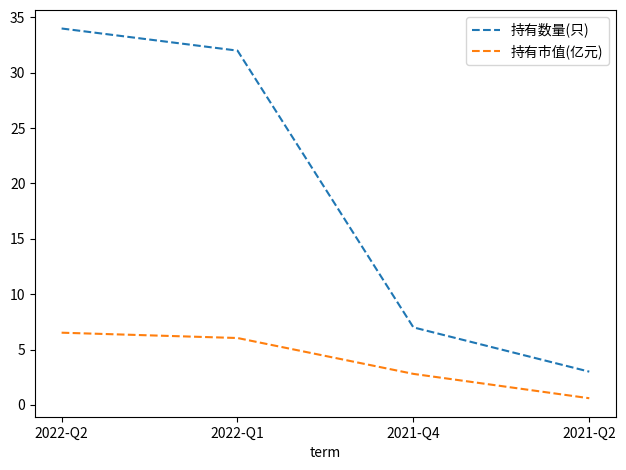

At 2022-Q1, list the series in order from largest to smallest.

持有数量(只), 持有市值(亿元)